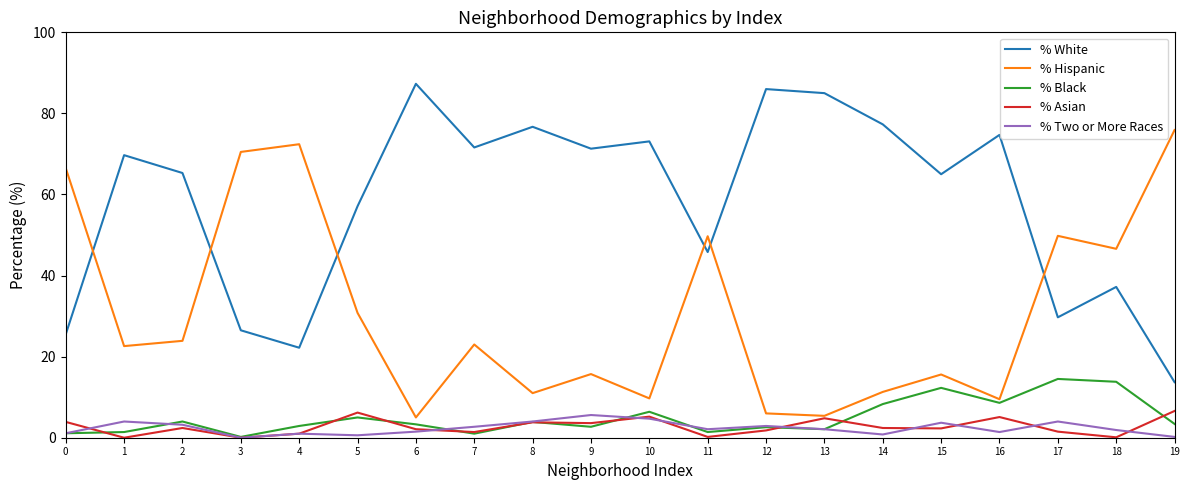

True or false: % Asian has more than 1 interior local peaks.

True